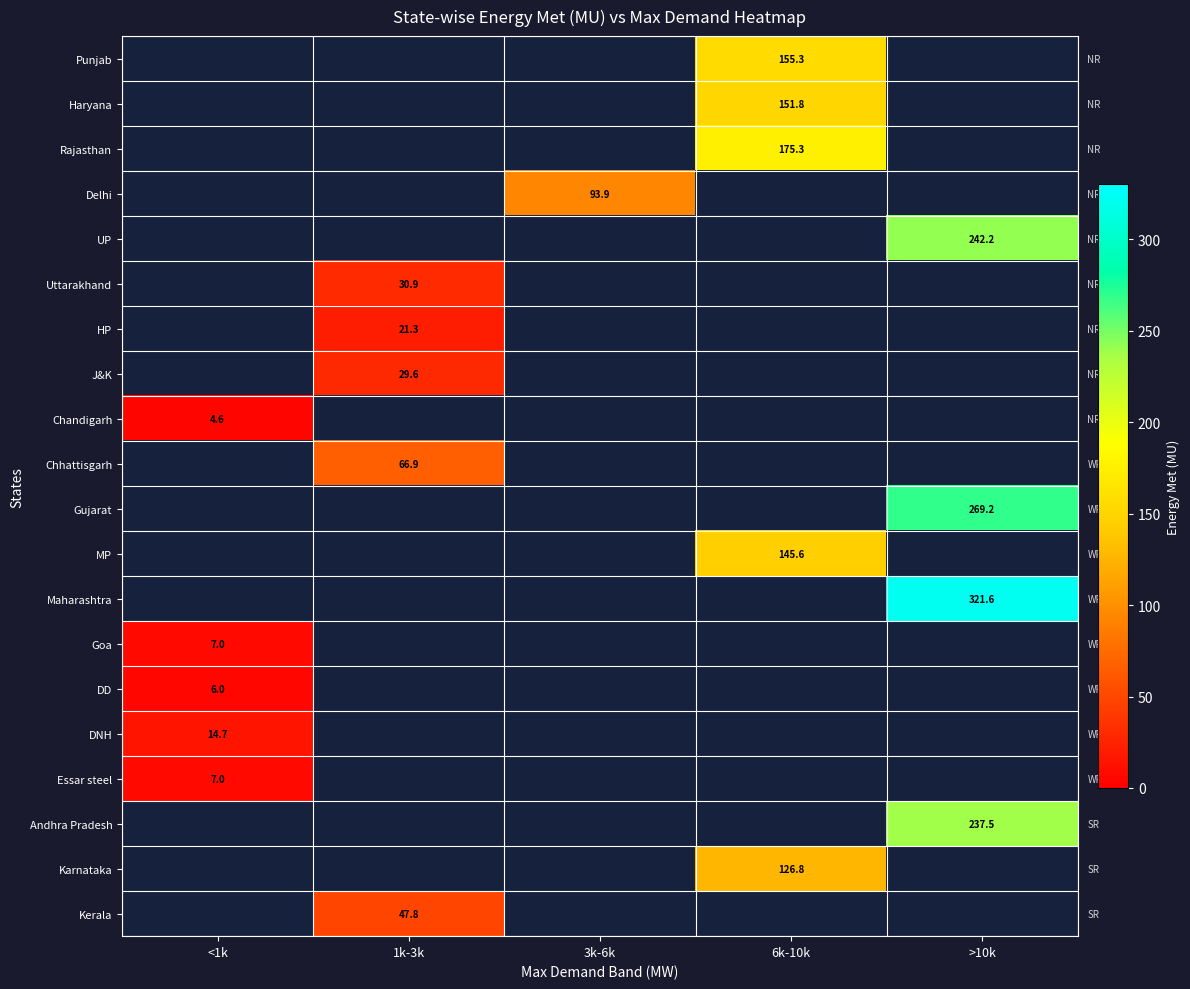

The value of HP at 1k-3k is 29.0. True or false?

False